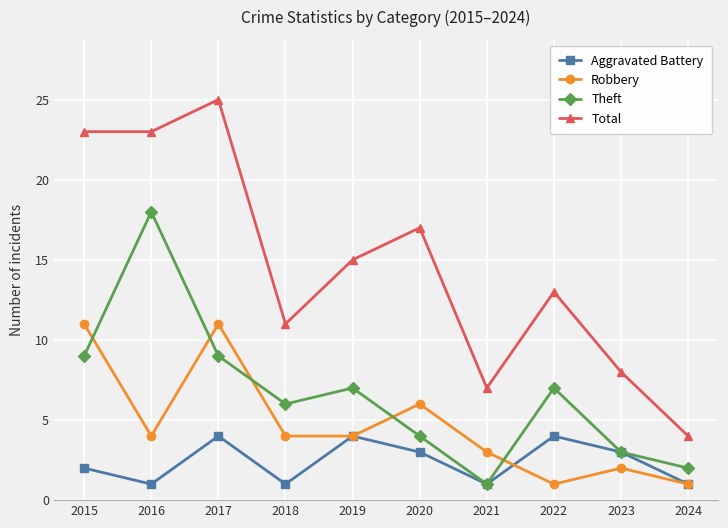

How many categories are shown in the chart?

10